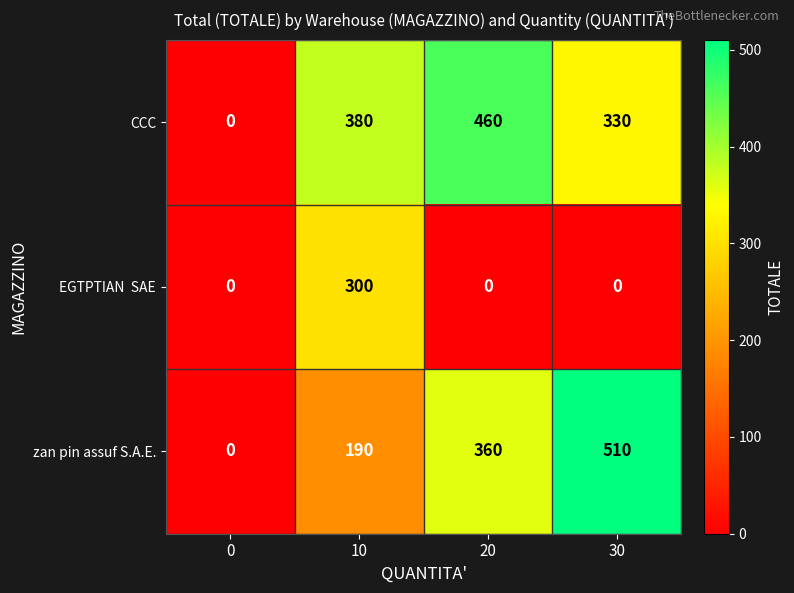

Rank the categories by zan pin assuf S.A.E. value from highest to lowest.

30, 20, 10, 0